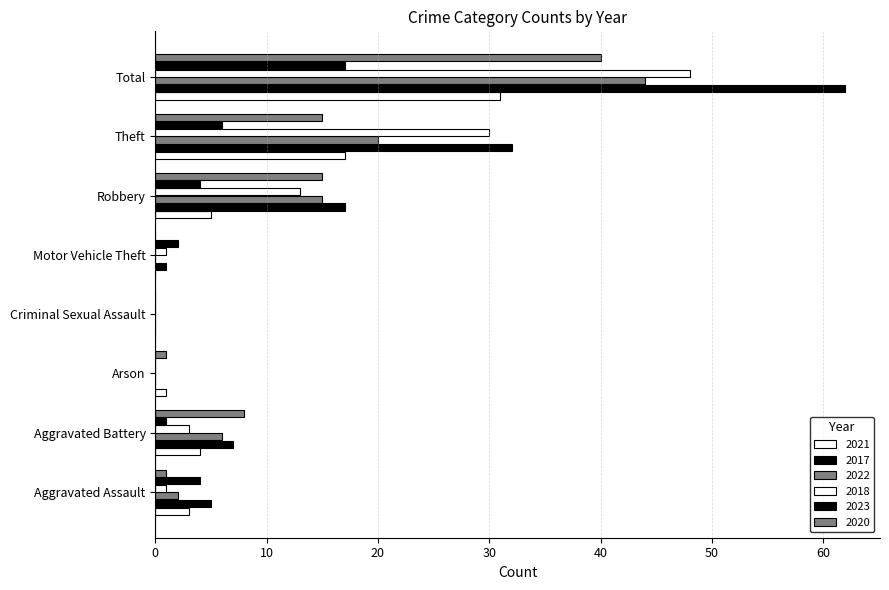

How many categories are shown in the chart?

8